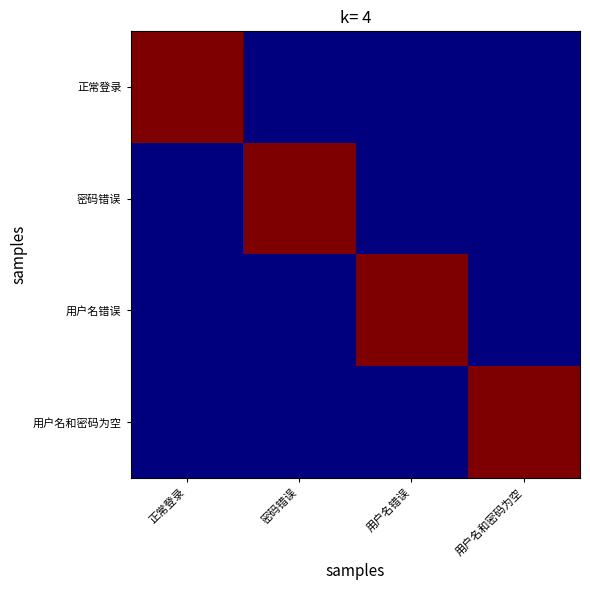

Which series changed the most between 正常登录 and 用户名和密码为空?

正常登录